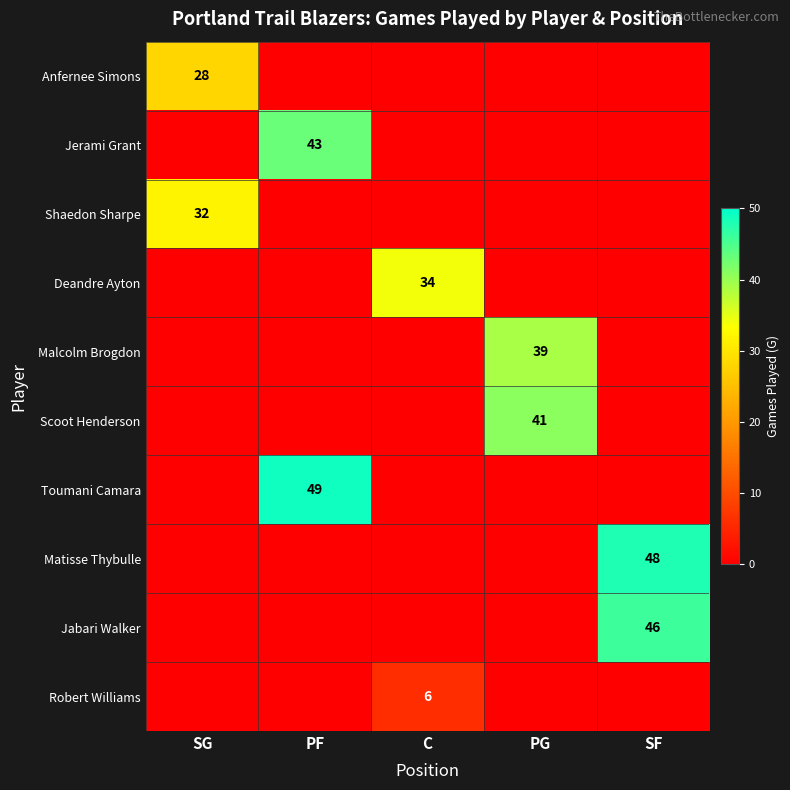

Is it true that Robert Williams equals 6 at C?

True